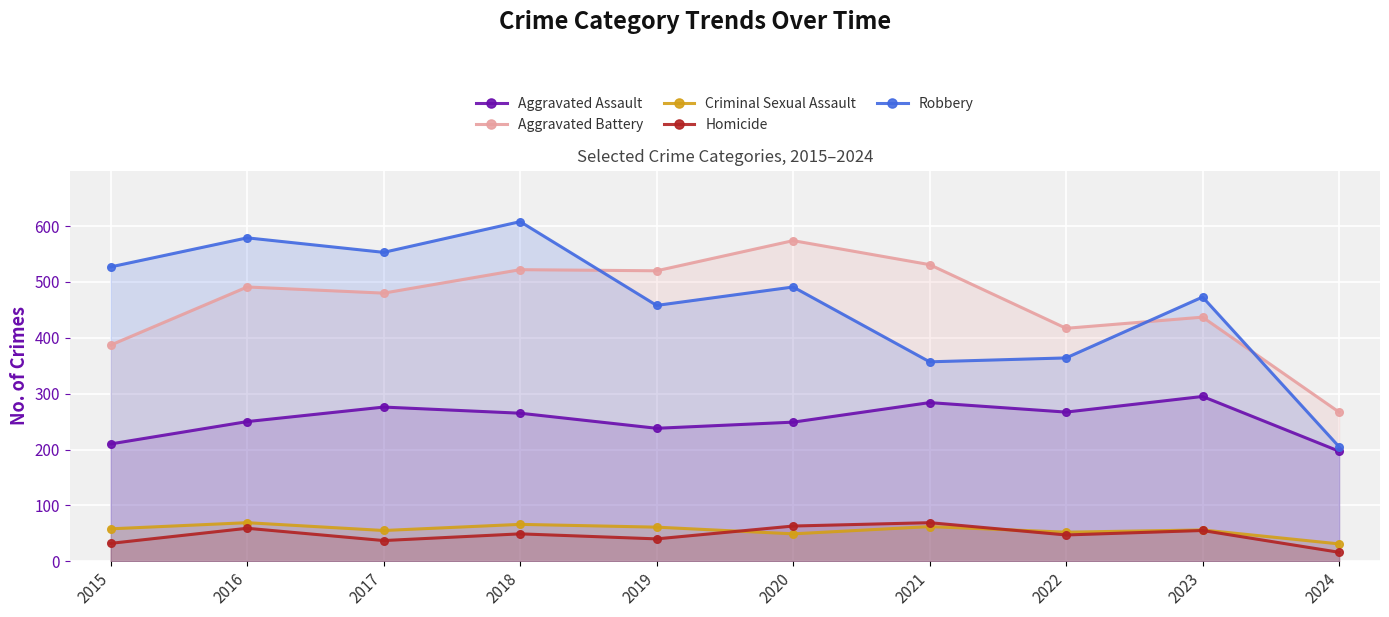

True or false: Aggravated Battery and Homicide intersect in this chart.

False